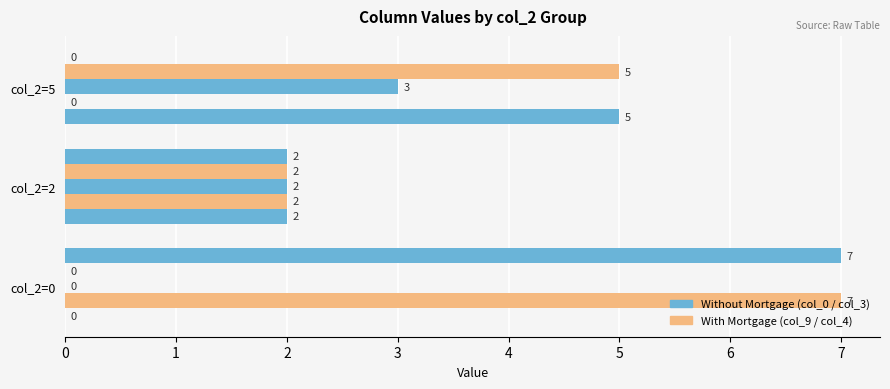

How many categories are shown in the chart?

3